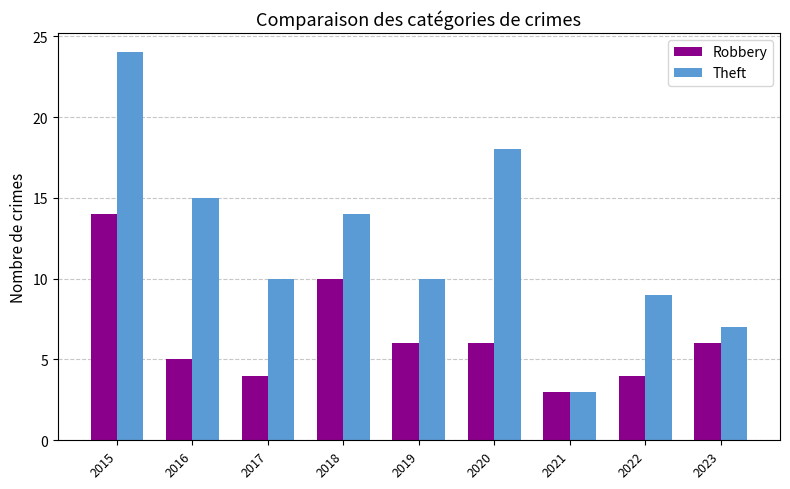

Does the chart contain stacked bars?

No